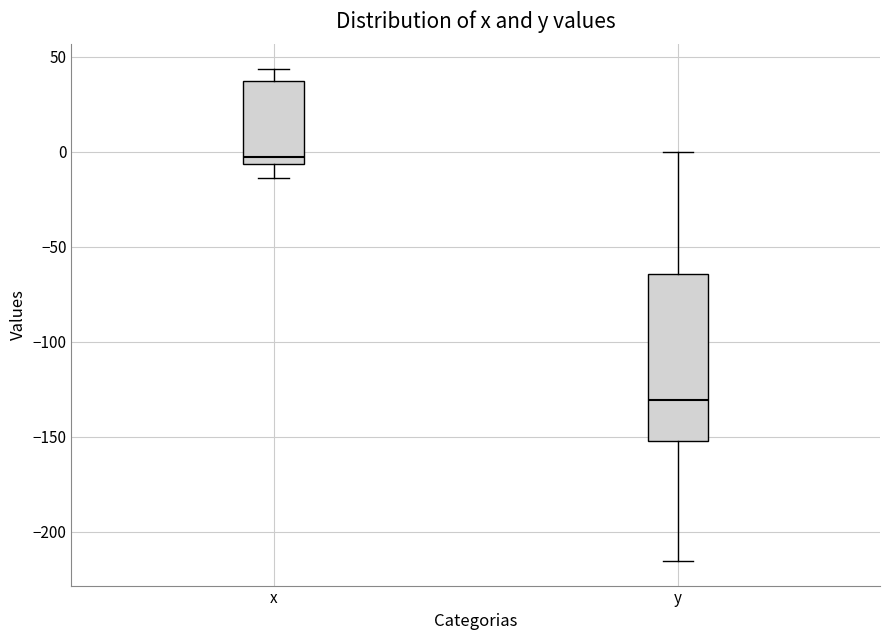

Reading left to right, read every box against the y-axis: the position of its median line, the range the box covers, and the ends of its whiskers. The values are not printed on the chart, so give them approximately, as read against the axis.

x: median 0, box -5 to 35, whiskers -15 to 45
y: median -130, box -150 to -65, whiskers -215 to 0